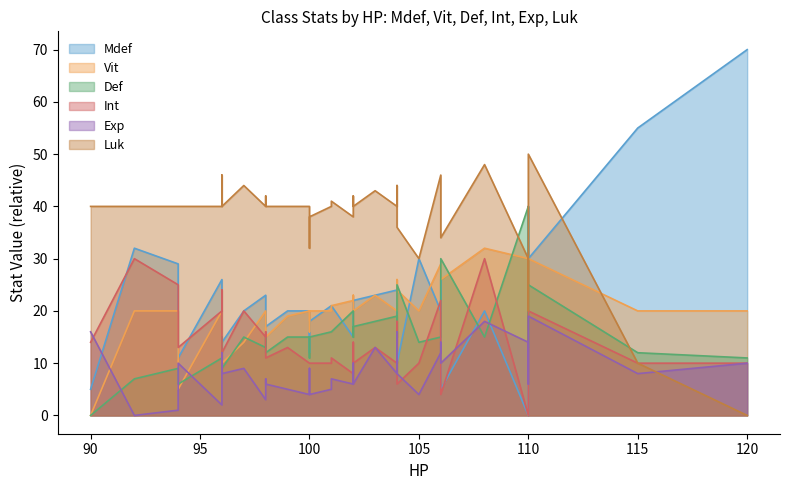

The Luk series shows 40 at Holy2. True or false?

False